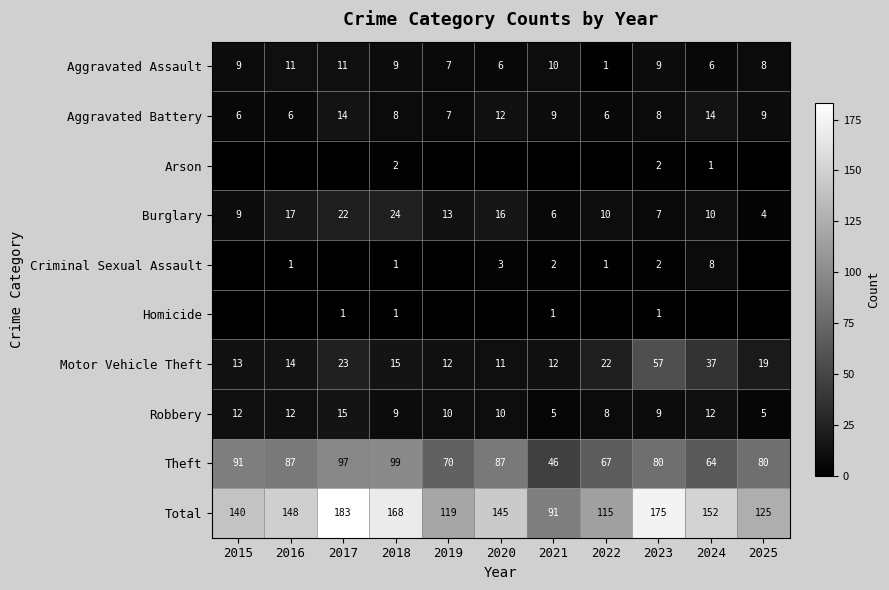

How many distinct data groups are displayed?

10